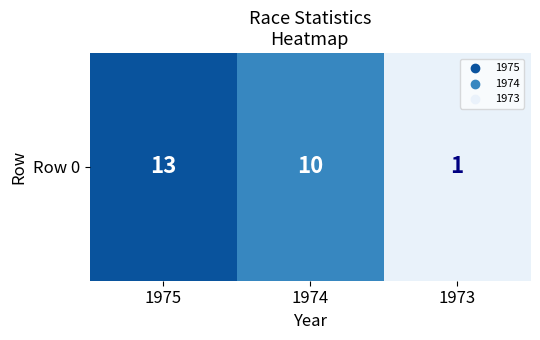

List the labels in order of value, largest first.

1975, 1974, 1973